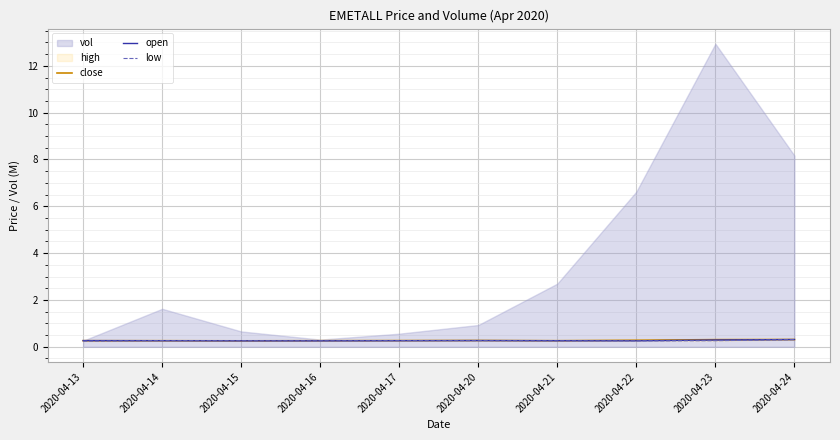

The open series shows 0.3 at 2020-04-16. True or false?

True